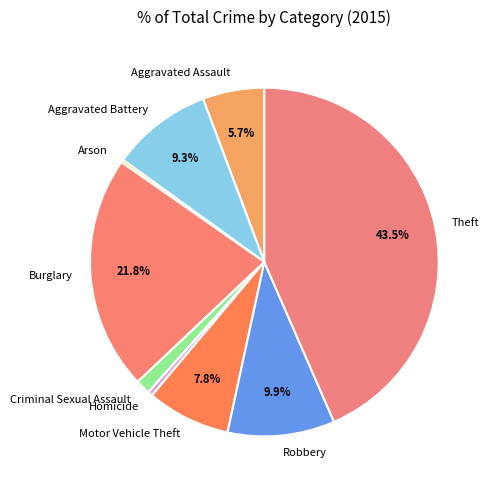

To the nearest percent, what portion does Burglary represent?

22%